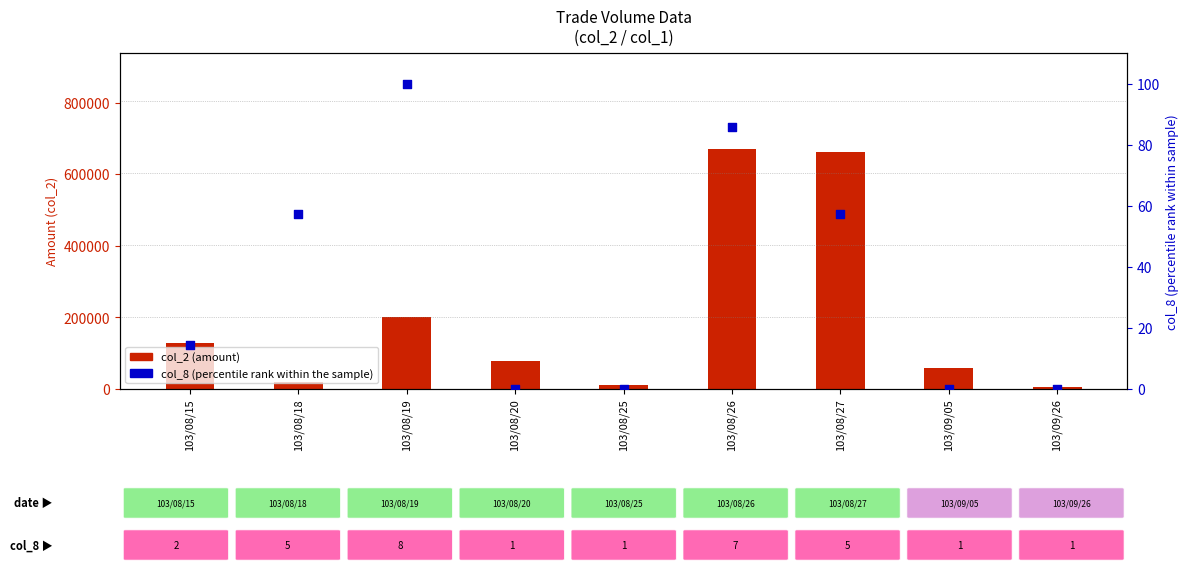

Which series has the largest total across all categories?

col_2 (amount)